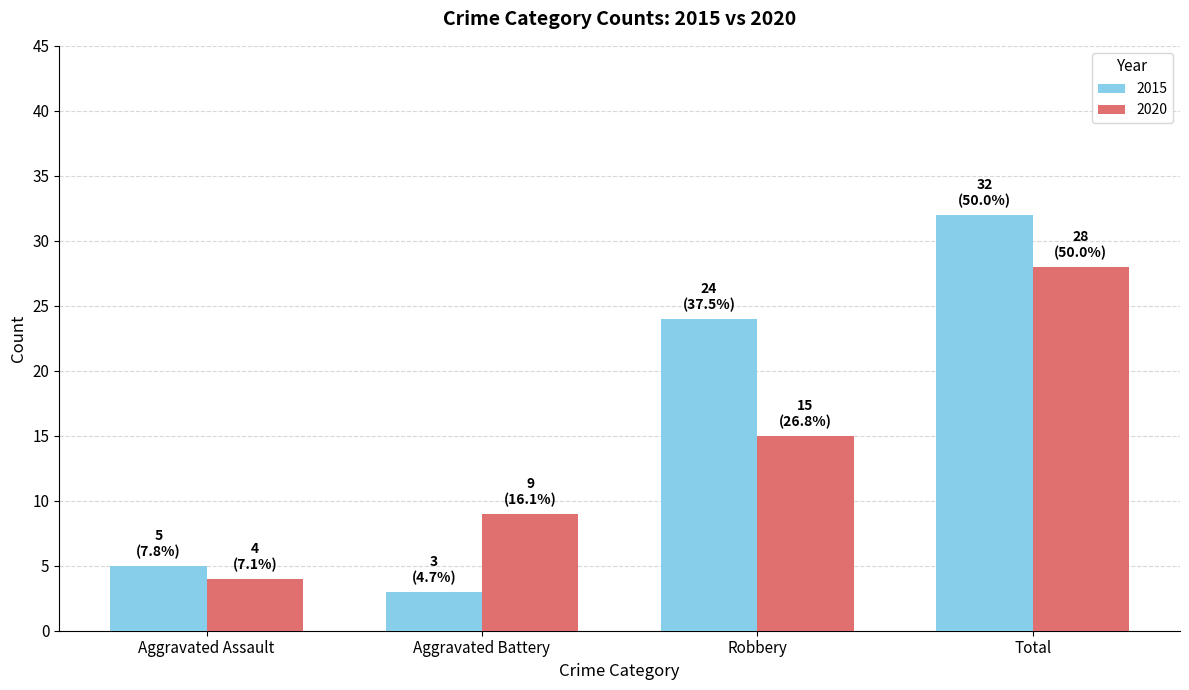

List the series in order of their peak value, lowest first.

2020, 2015